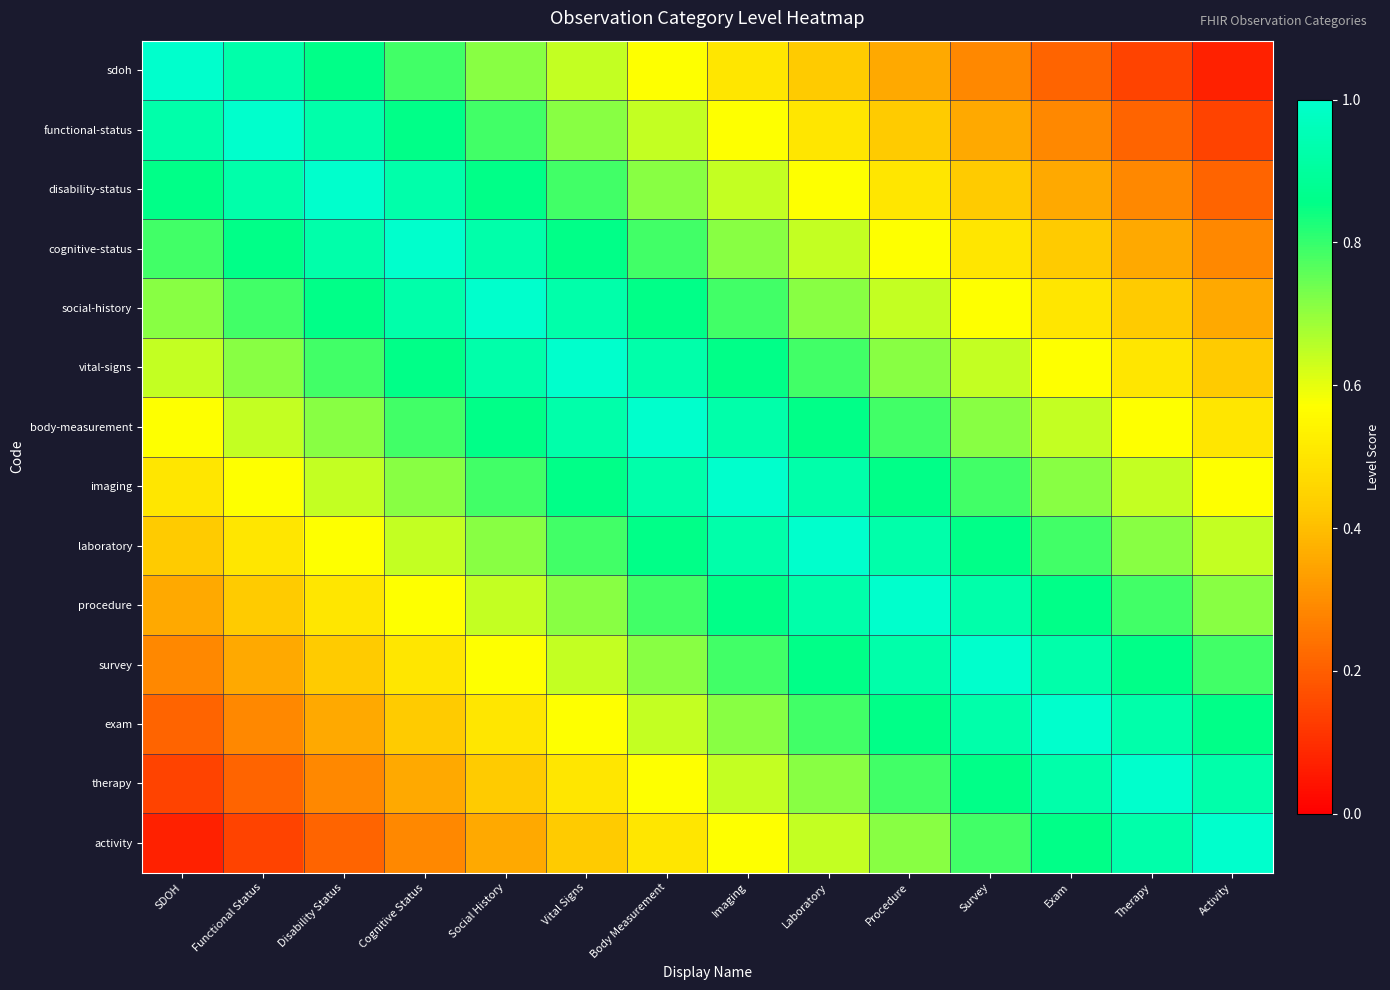

Reading left to right, list all the values displayed in this chart.

sdoh: SDOH=1.0	Functional Status=0.9	Disability Status=0.9	Cognitive Status=0.8	Social History=0.7	Vital Signs=0.6	Body Measurement=0.6	Imaging=0.5	Laboratory=0.4	Procedure=0.4	Survey=0.3	Exam=0.2	Therapy=0.1	Activity=0.1
functional-status: SDOH=0.9	Functional Status=1.0	Disability Status=0.9	Cognitive Status=0.9	Social History=0.8	Vital Signs=0.7	Body Measurement=0.6	Imaging=0.6	Laboratory=0.5	Procedure=0.4	Survey=0.4	Exam=0.3	Therapy=0.2	Activity=0.1
disability-status: SDOH=0.9	Functional Status=0.9	Disability Status=1.0	Cognitive Status=0.9	Social History=0.9	Vital Signs=0.8	Body Measurement=0.7	Imaging=0.6	Laboratory=0.6	Procedure=0.5	Survey=0.4	Exam=0.4	Therapy=0.3	Activity=0.2
cognitive-status: SDOH=0.8	Functional Status=0.9	Disability Status=0.9	Cognitive Status=1.0	Social History=0.9	Vital Signs=0.9	Body Measurement=0.8	Imaging=0.7	Laboratory=0.6	Procedure=0.6	Survey=0.5	Exam=0.4	Therapy=0.4	Activity=0.3
social-history: SDOH=0.7	Functional Status=0.8	Disability Status=0.9	Cognitive Status=0.9	Social History=1.0	Vital Signs=0.9	Body Measurement=0.9	Imaging=0.8	Laboratory=0.7	Procedure=0.6	Survey=0.6	Exam=0.5	Therapy=0.4	Activity=0.4
vital-signs: SDOH=0.6	Functional Status=0.7	Disability Status=0.8	Cognitive Status=0.9	Social History=0.9	Vital Signs=1.0	Body Measurement=0.9	Imaging=0.9	Laboratory=0.8	Procedure=0.7	Survey=0.6	Exam=0.6	Therapy=0.5	Activity=0.4
body-measurement: SDOH=0.6	Functional Status=0.6	Disability Status=0.7	Cognitive Status=0.8	Social History=0.9	Vital Signs=0.9	Body Measurement=1.0	Imaging=0.9	Laboratory=0.9	Procedure=0.8	Survey=0.7	Exam=0.6	Therapy=0.6	Activity=0.5
imaging: SDOH=0.5	Functional Status=0.6	Disability Status=0.6	Cognitive Status=0.7	Social History=0.8	Vital Signs=0.9	Body Measurement=0.9	Imaging=1.0	Laboratory=0.9	Procedure=0.9	Survey=0.8	Exam=0.7	Therapy=0.6	Activity=0.6
laboratory: SDOH=0.4	Functional Status=0.5	Disability Status=0.6	Cognitive Status=0.6	Social History=0.7	Vital Signs=0.8	Body Measurement=0.9	Imaging=0.9	Laboratory=1.0	Procedure=0.9	Survey=0.9	Exam=0.8	Therapy=0.7	Activity=0.6
procedure: SDOH=0.4	Functional Status=0.4	Disability Status=0.5	Cognitive Status=0.6	Social History=0.6	Vital Signs=0.7	Body Measurement=0.8	Imaging=0.9	Laboratory=0.9	Procedure=1.0	Survey=0.9	Exam=0.9	Therapy=0.8	Activity=0.7
survey: SDOH=0.3	Functional Status=0.4	Disability Status=0.4	Cognitive Status=0.5	Social History=0.6	Vital Signs=0.6	Body Measurement=0.7	Imaging=0.8	Laboratory=0.9	Procedure=0.9	Survey=1.0	Exam=0.9	Therapy=0.9	Activity=0.8
exam: SDOH=0.2	Functional Status=0.3	Disability Status=0.4	Cognitive Status=0.4	Social History=0.5	Vital Signs=0.6	Body Measurement=0.6	Imaging=0.7	Laboratory=0.8	Procedure=0.9	Survey=0.9	Exam=1.0	Therapy=0.9	Activity=0.9
therapy: SDOH=0.1	Functional Status=0.2	Disability Status=0.3	Cognitive Status=0.4	Social History=0.4	Vital Signs=0.5	Body Measurement=0.6	Imaging=0.6	Laboratory=0.7	Procedure=0.8	Survey=0.9	Exam=0.9	Therapy=1.0	Activity=0.9
activity: SDOH=0.1	Functional Status=0.1	Disability Status=0.2	Cognitive Status=0.3	Social History=0.4	Vital Signs=0.4	Body Measurement=0.5	Imaging=0.6	Laboratory=0.6	Procedure=0.7	Survey=0.8	Exam=0.9	Therapy=0.9	Activity=1.0